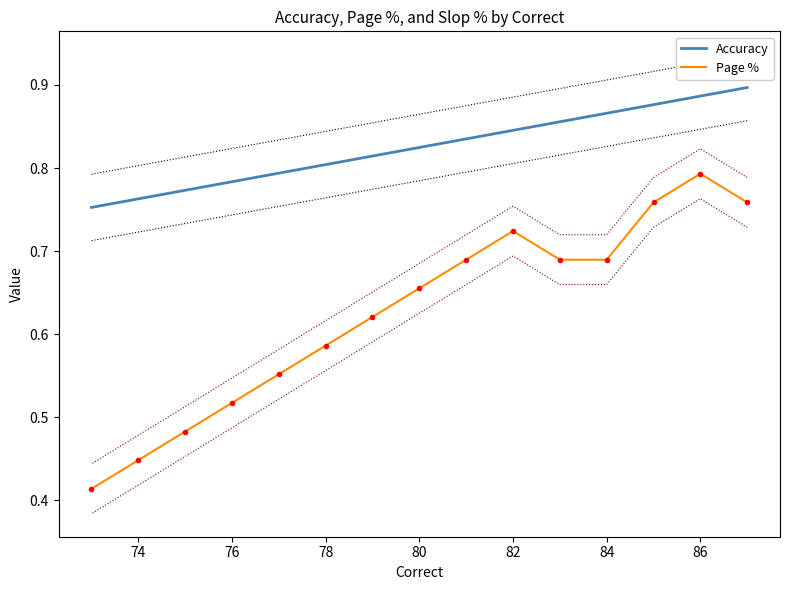

How many Page % values are between 0 and 1?

15